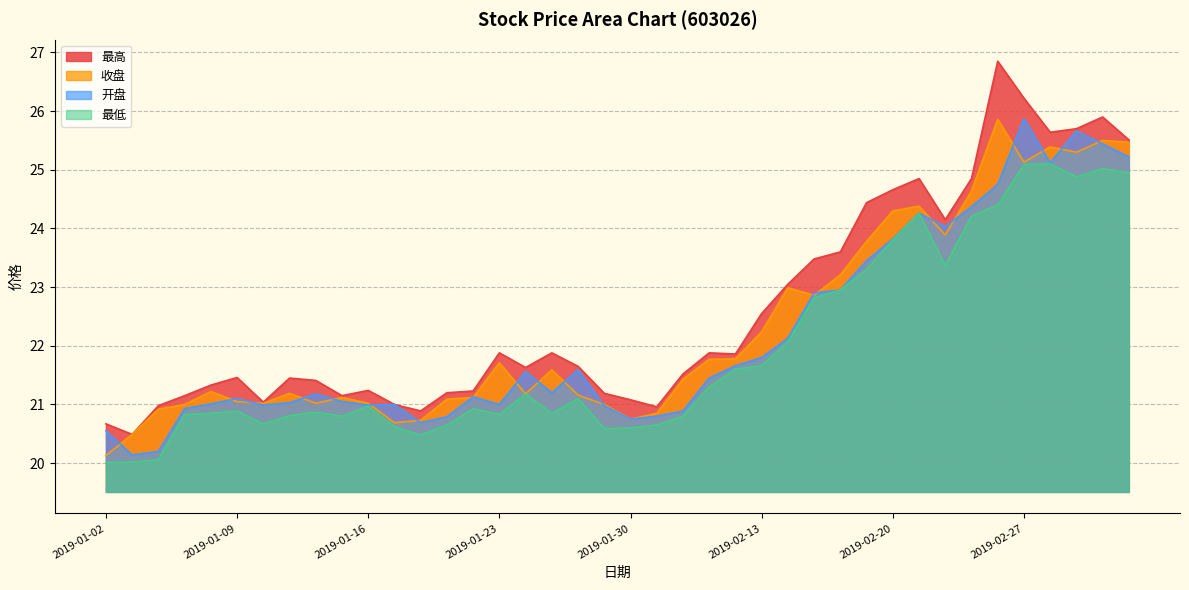

How many data points does each series have?

40